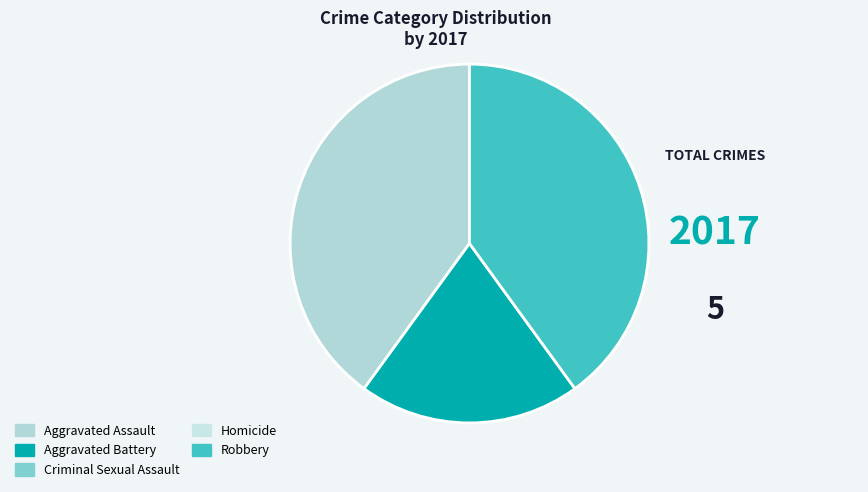

Is there a majority slice in this chart?

No